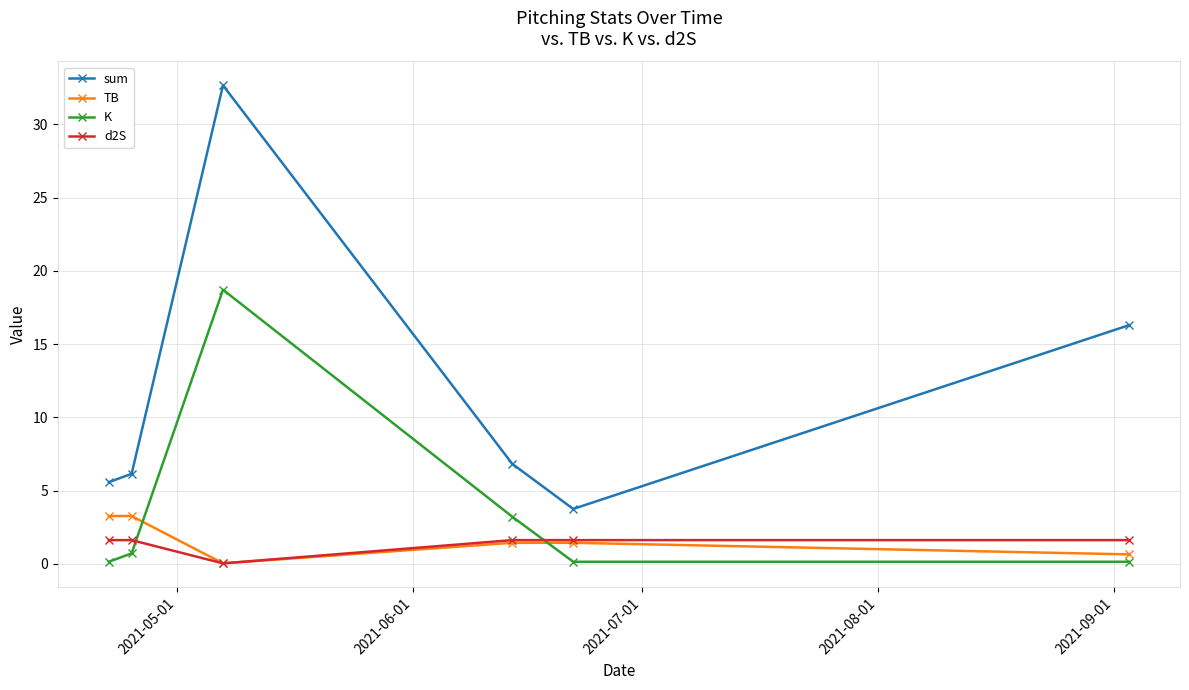

How many series are shown in this chart?

4